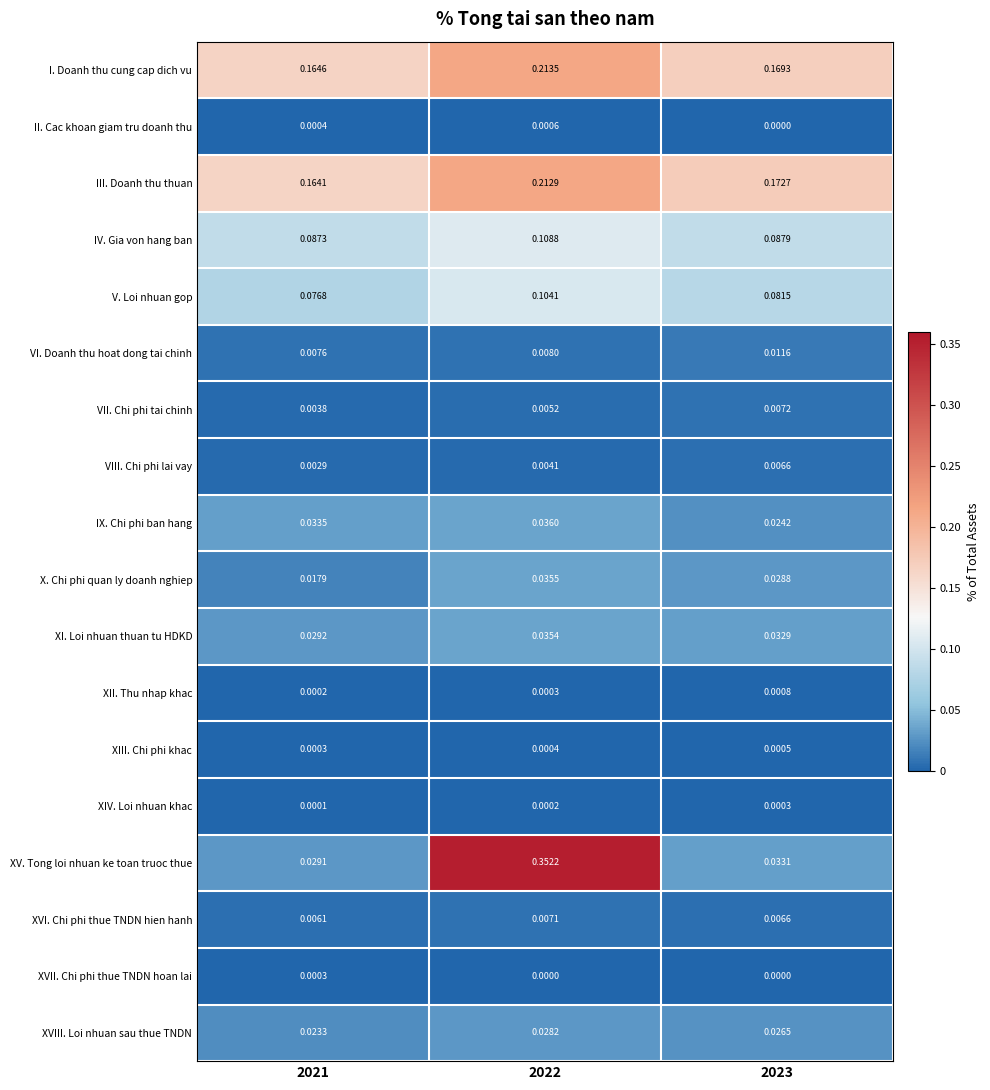

Which series has the widest spread of values?

XV. Tong loi nhuan ke toan truoc thue